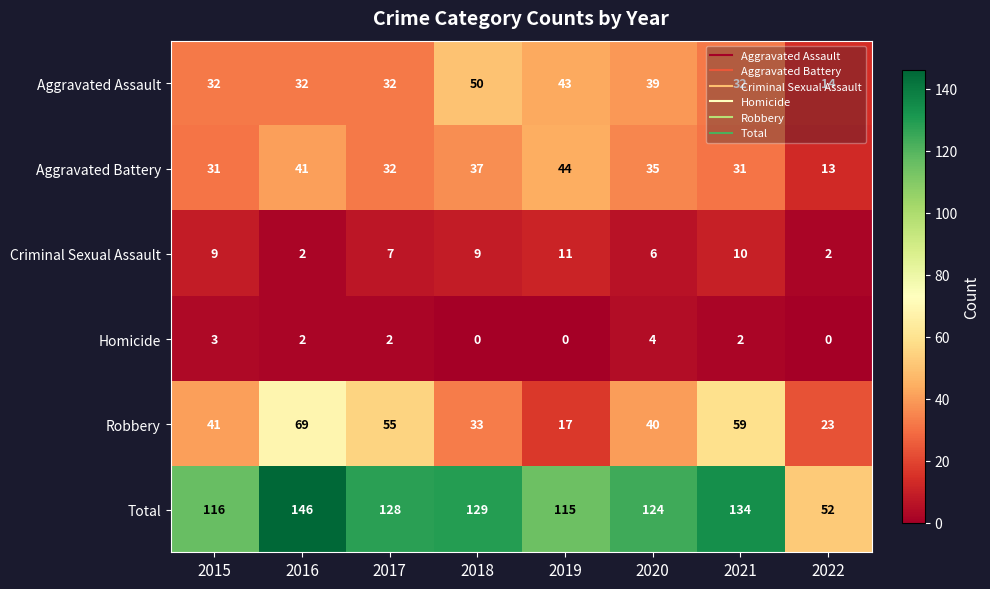

What is the average value of the Aggravated Assault series?

34